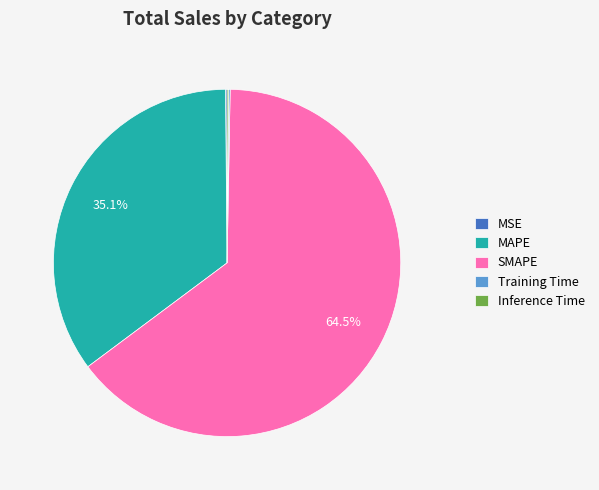

Which category has the biggest portion of the pie?

SMAPE